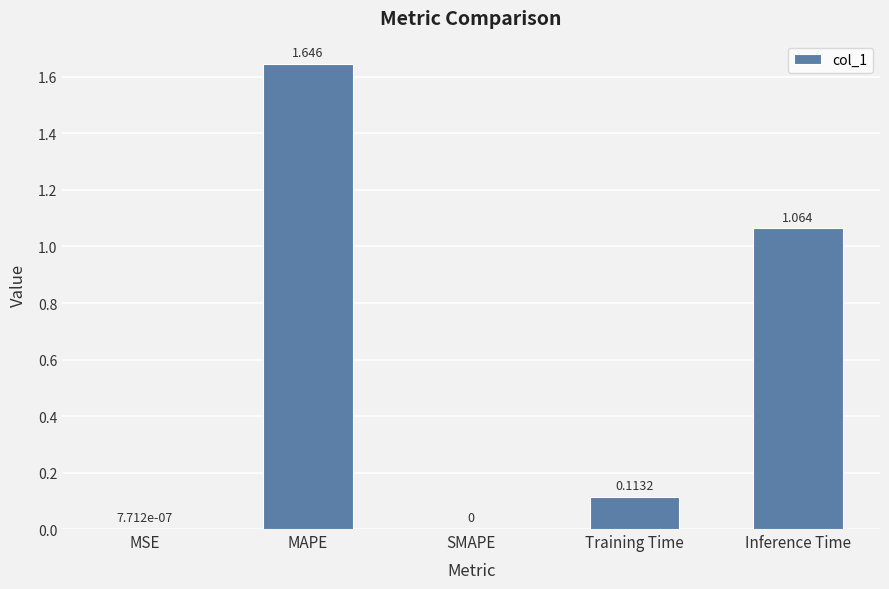

At which category does the chart reach its peak across all series?

MAPE